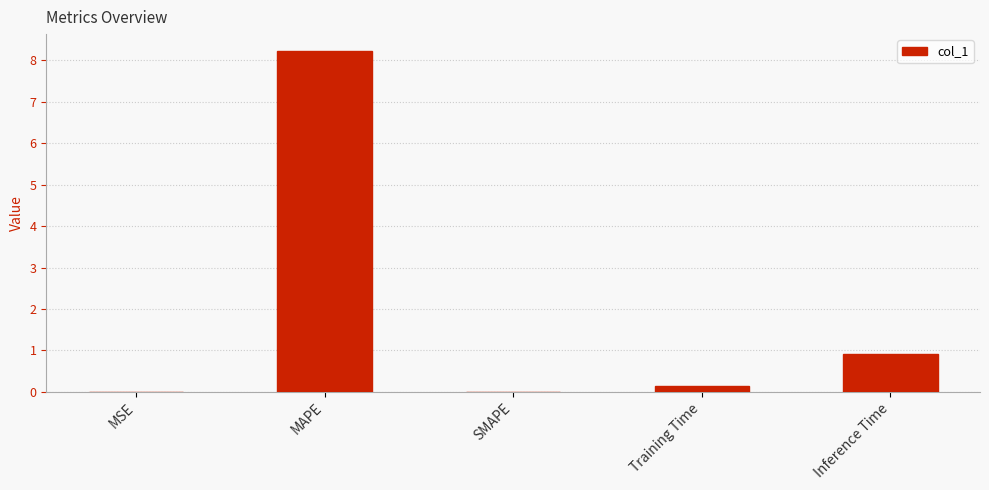

Are the bars horizontal?

No